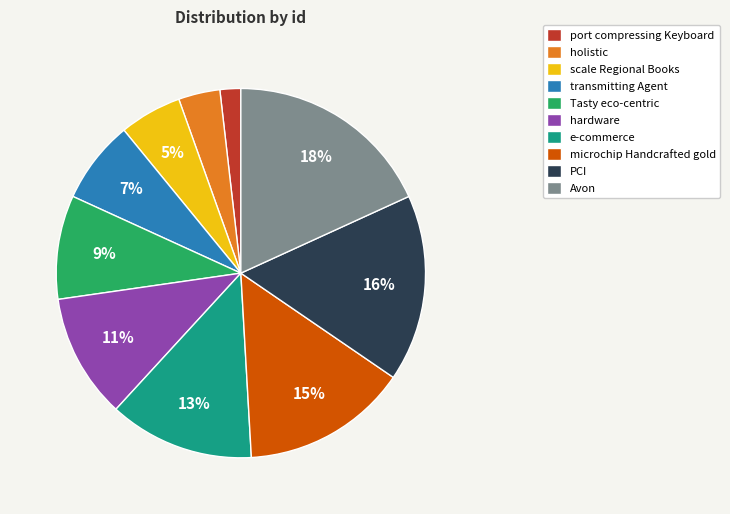

What percentage is the port compressing Keyboard slice, to the nearest percent?

2%